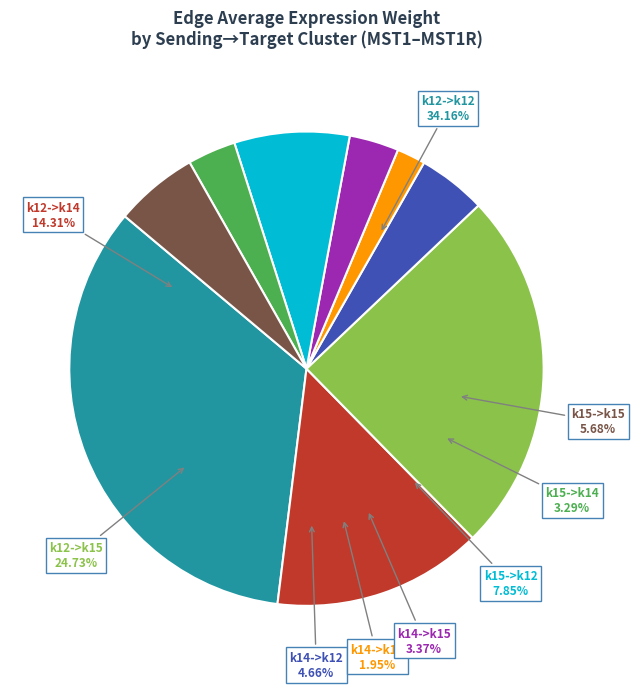

Is there a majority slice in this chart?

No